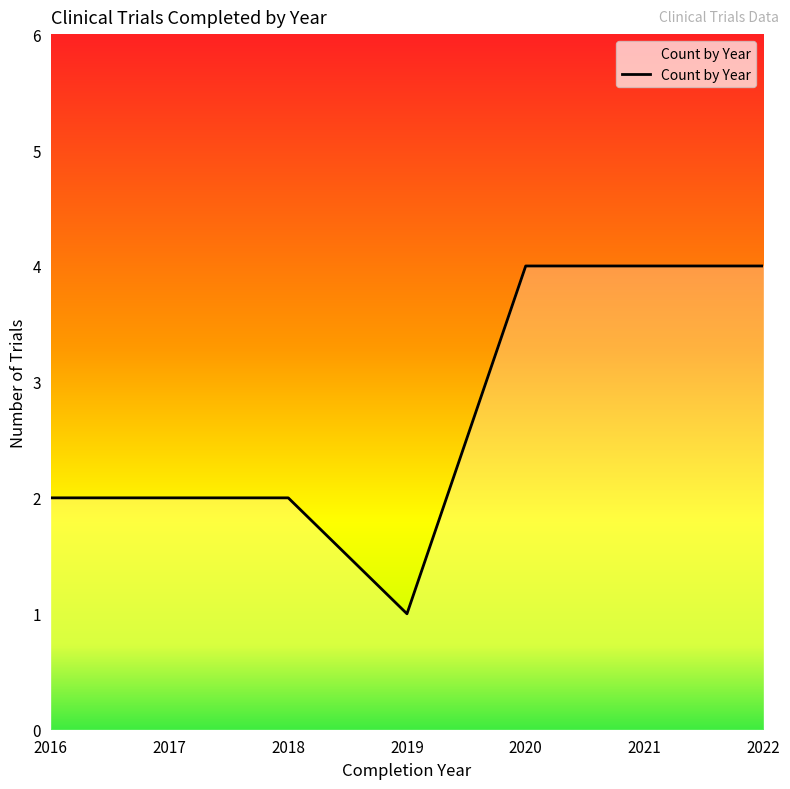

The value at 2017 is 1. True or false?

False